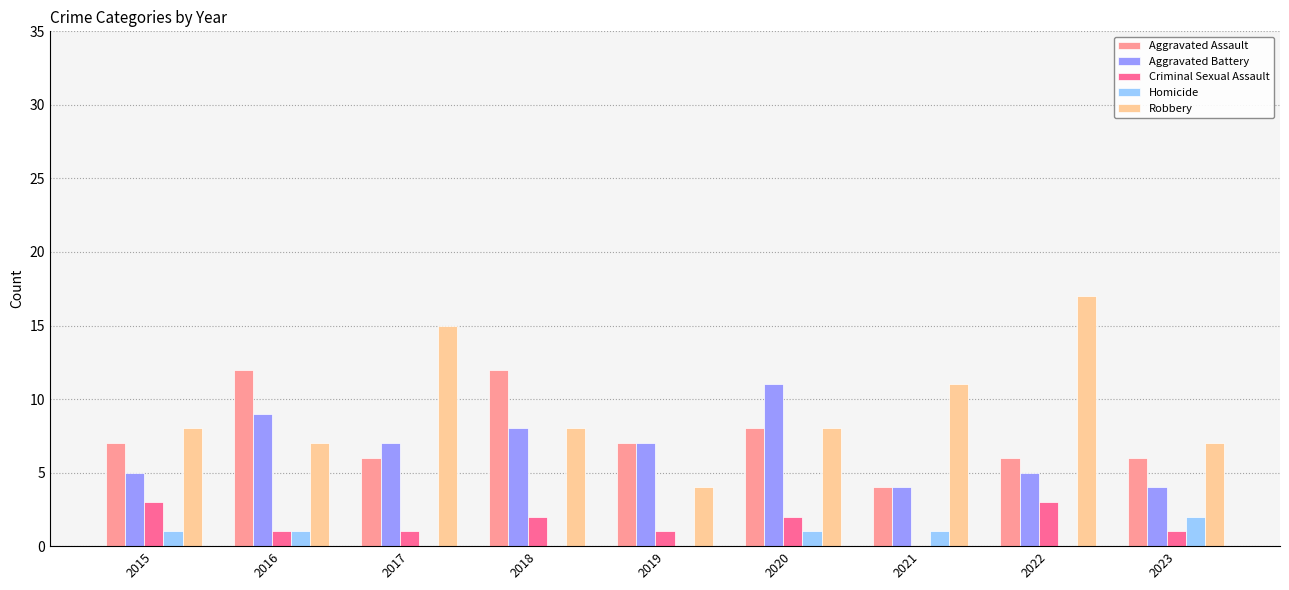

Is the value of Homicide at 2015 greater than the value of Aggravated Assault at 2020?

No